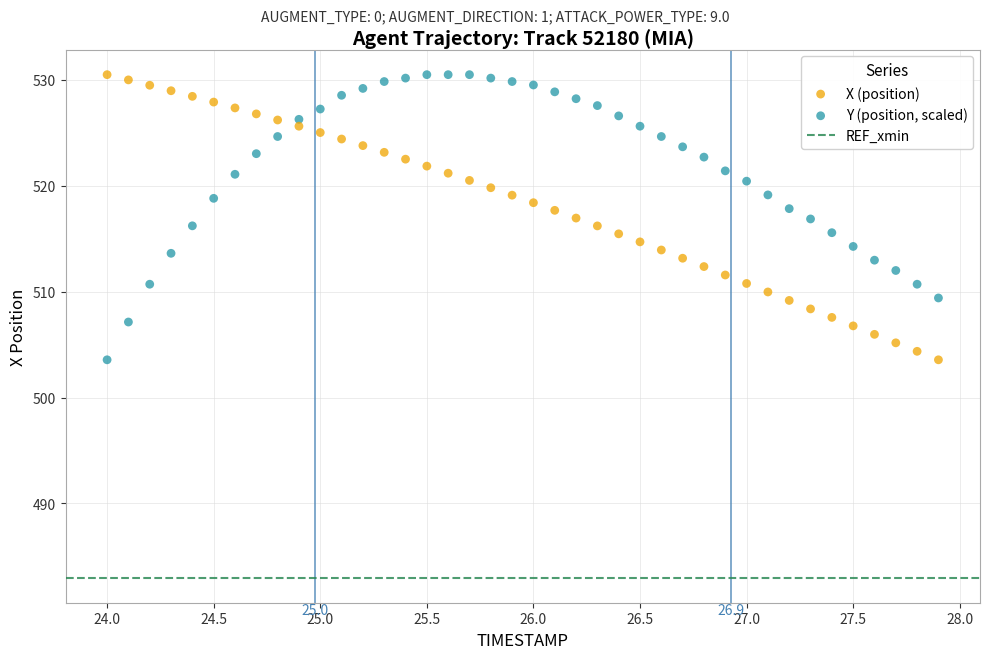

What is the X range (max minus min) for the scatter plot?

3.9